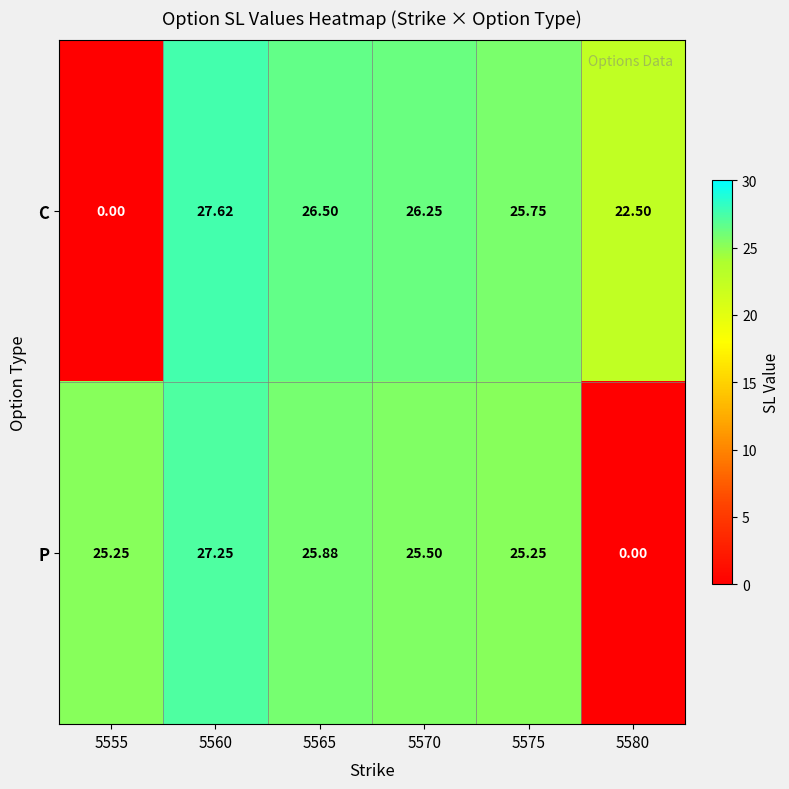

List the series in order of their overall mean, highest first.

P, C